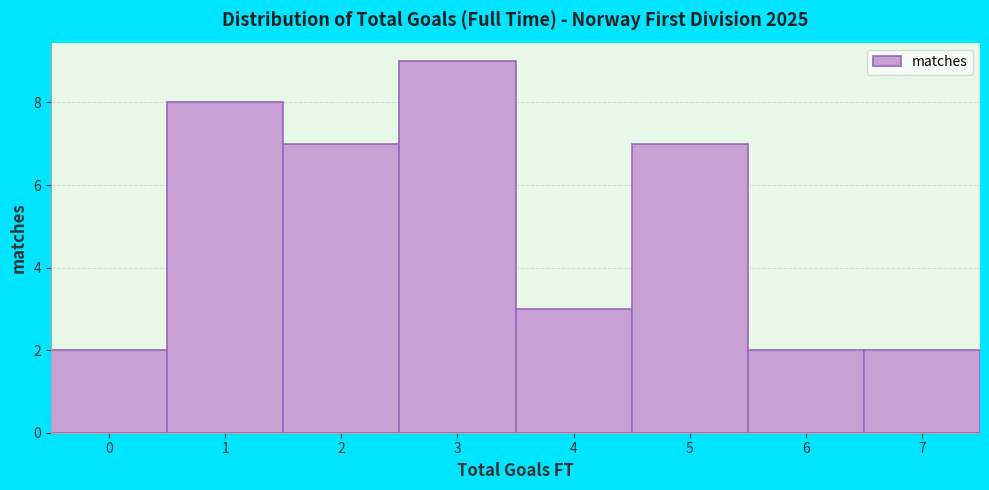

Reading left to right, list every bar in this chart as the range it spans on the x-axis followed by its height. The values are not printed on the chart, so give them approximately, as read against the axis.

-0.5 to 0.5: 2
0.5 to 1.5: 8
1.5 to 2.5: 7
2.5 to 3.5: 9
3.5 to 4.5: 3
4.5 to 5.5: 7
5.5 to 6.5: 2
6.5 to 7.5: 2